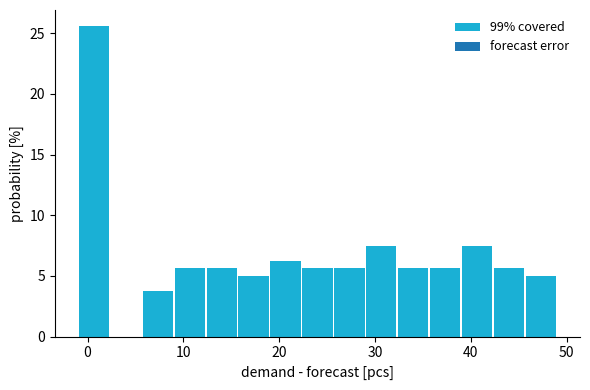

Around what value on the x-axis is the tallest bar? Give the approximate position of its centre, as read against the axis.

1